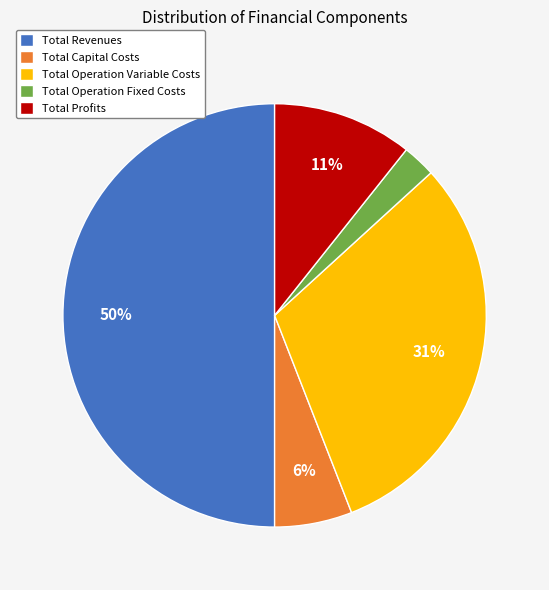

To the nearest percent, what percentage of the pie is Total Operation Variable Costs?

31%